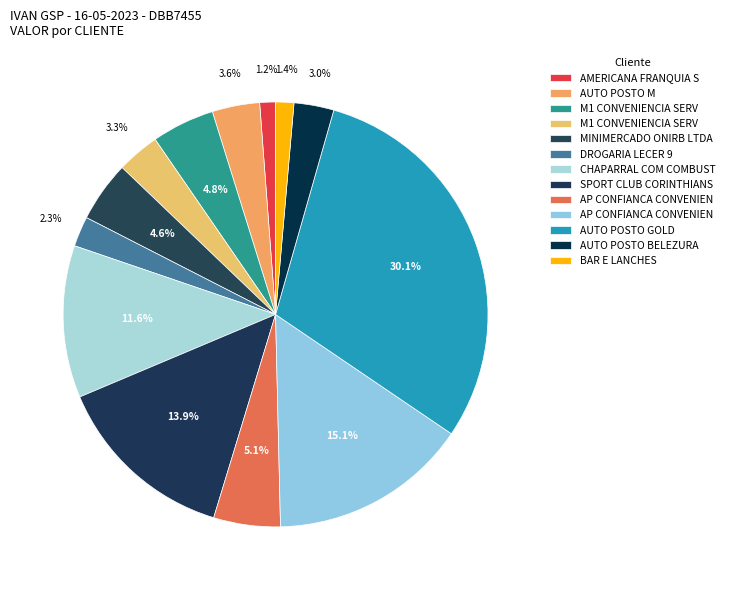

Count the number of slices in the pie.

13